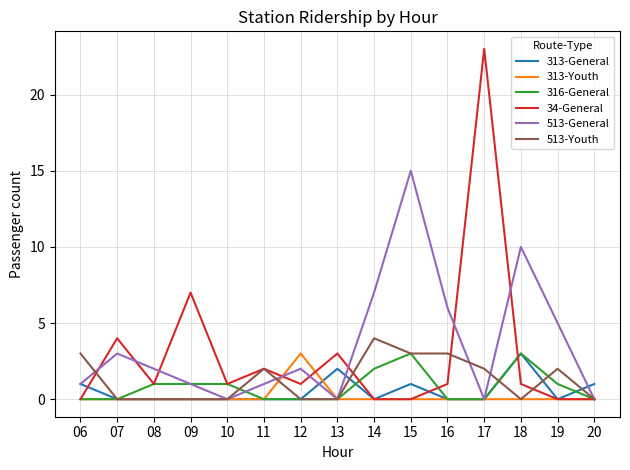

What is the spread (max minus min) of values at 17?

23